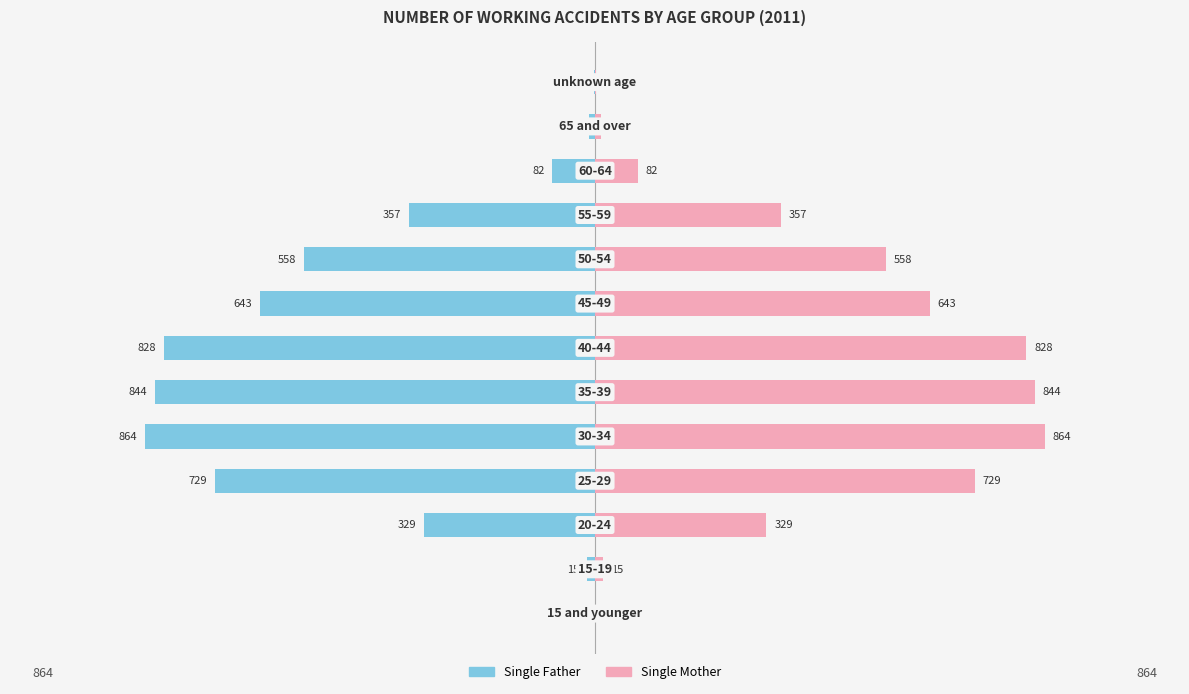

What is the value of the Single Mother bar at the 5th from the left?

864